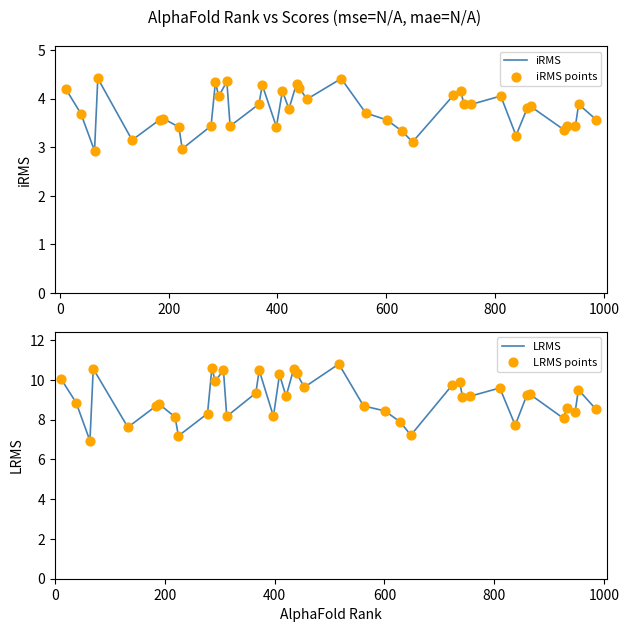

What is the total value across all series at 1000?

24.7